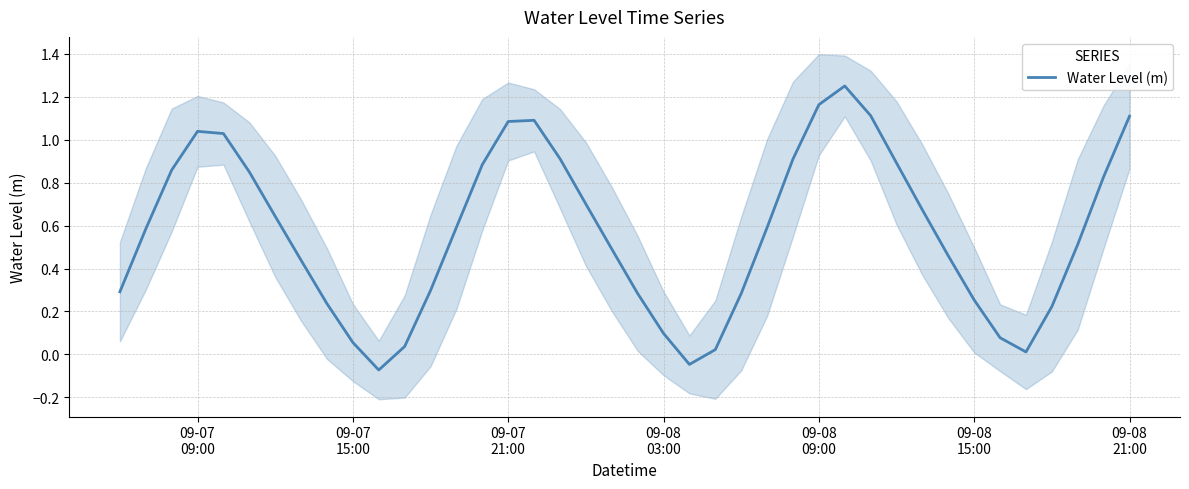

Reading left to right, transcribe all the data shown in this chart.

0.3	0.6	0.9	1.0	1.0	0.9	0.6	0.4	0.2	0.1	-0.1	0.0	0.3	0.6	0.9	1.1	1.1	0.9	0.7	0.5	0.3	0.1	-0.0	0.0	0.3	0.6	0.9	1.2	1.3	1.1	0.9	0.7	0.5	0.3	0.1	0.0	0.2	0.5	0.8	1.1